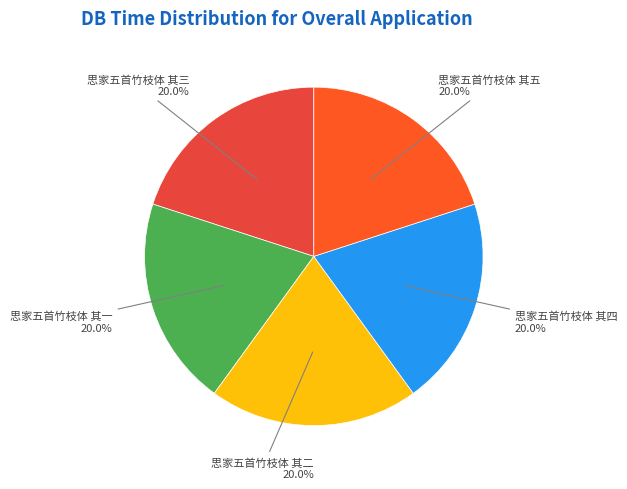

Which slice is the smallest?

思家五首竹枝体 其一